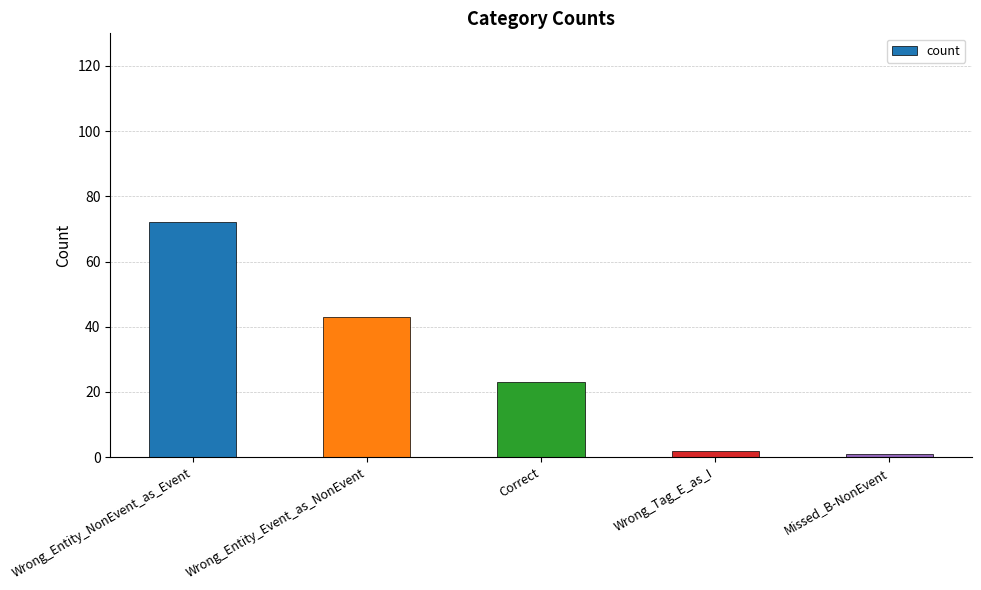

Reading left to right, extract all data points from this chart.

Wrong_Entity_NonEvent_as_Event=72	Wrong_Entity_Event_as_NonEvent=43	Correct=23	Wrong_Tag_E_as_I=2	Missed_B-NonEvent=1